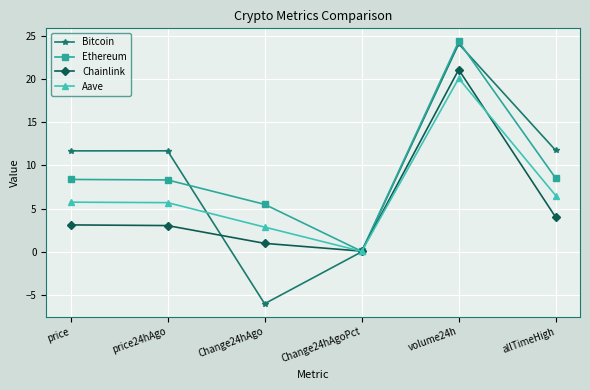

At allTimeHigh, list the series in order from smallest to largest.

Chainlink, Aave, Ethereum, Bitcoin